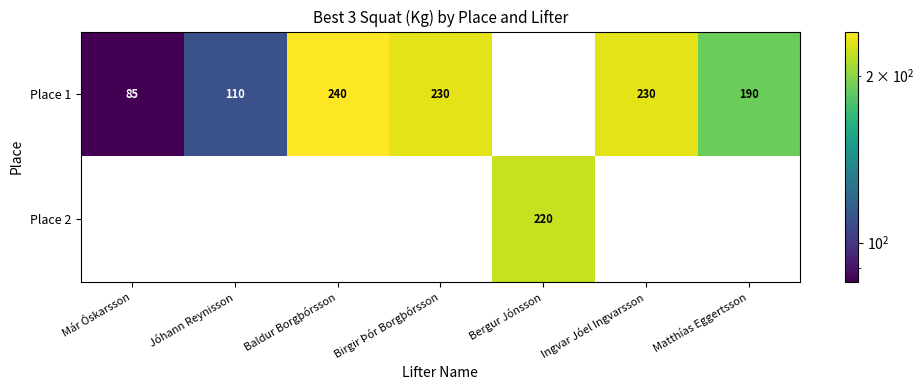

Count the number of categories in the chart.

7